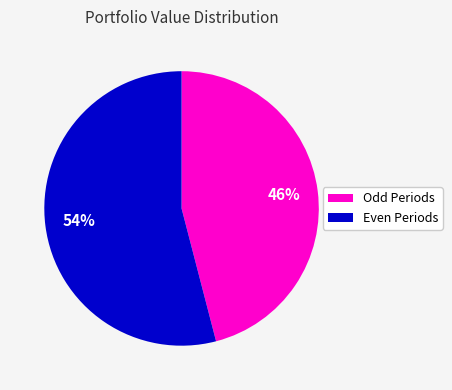

Does any single category account for the majority?

Yes